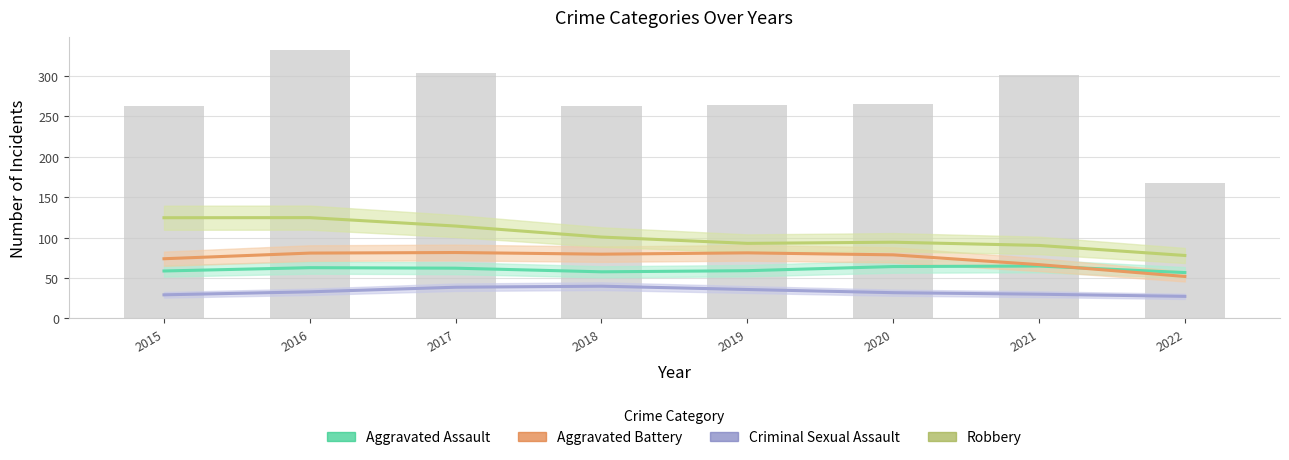

What is the difference between the maximum and second lowest values in the Aggravated Battery (trend) series?

15.0